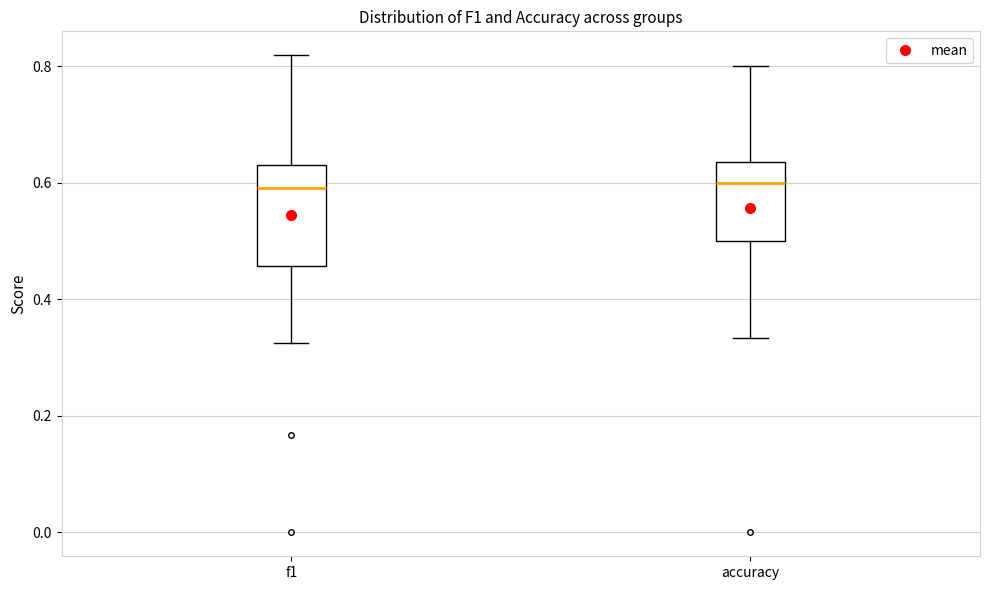

Where does the lower whisker of the box for accuracy end on the y-axis? The values are not printed on the chart, so give them approximately, as read against the axis.

0.34